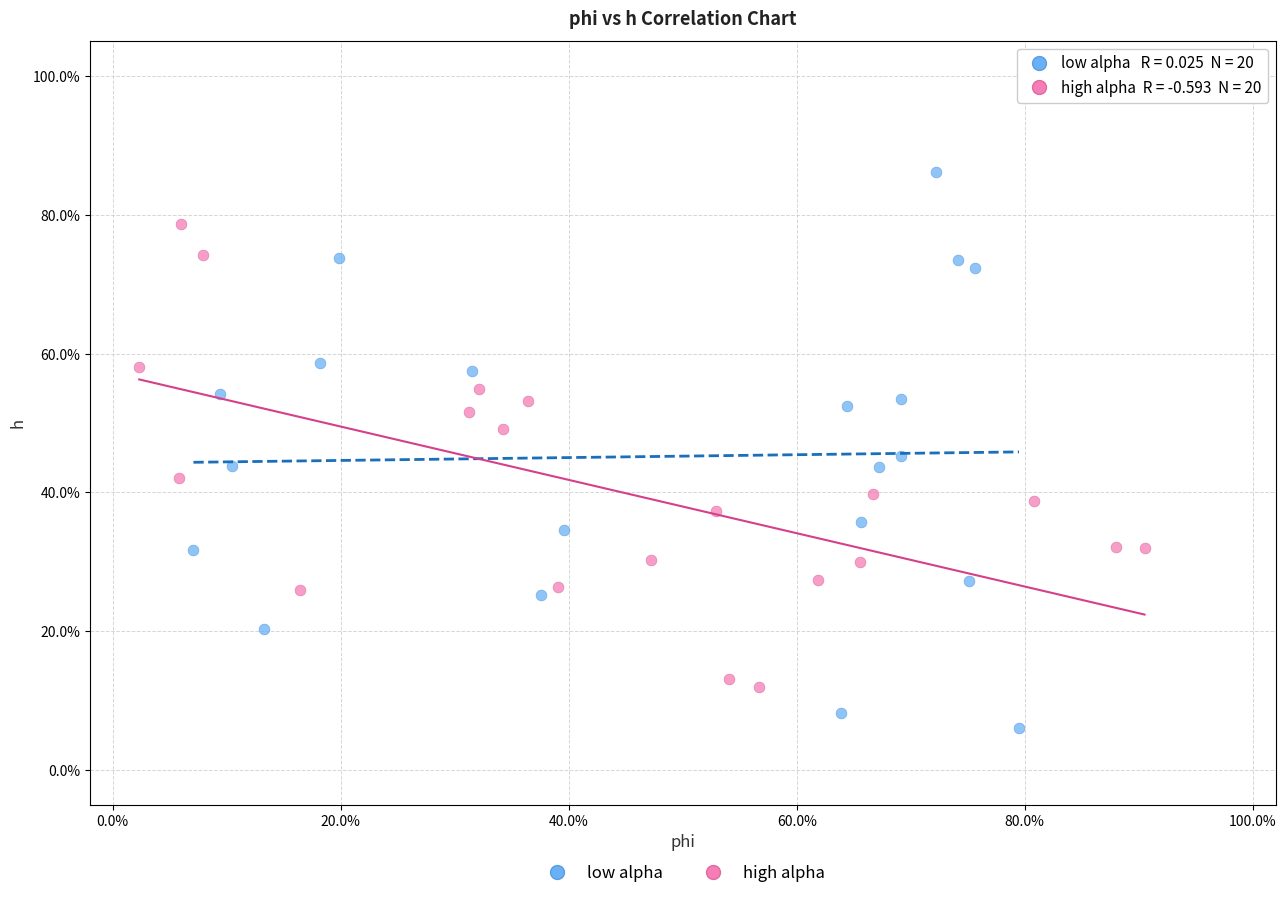

What are all the series names shown in the legend?

low alpha, high alpha